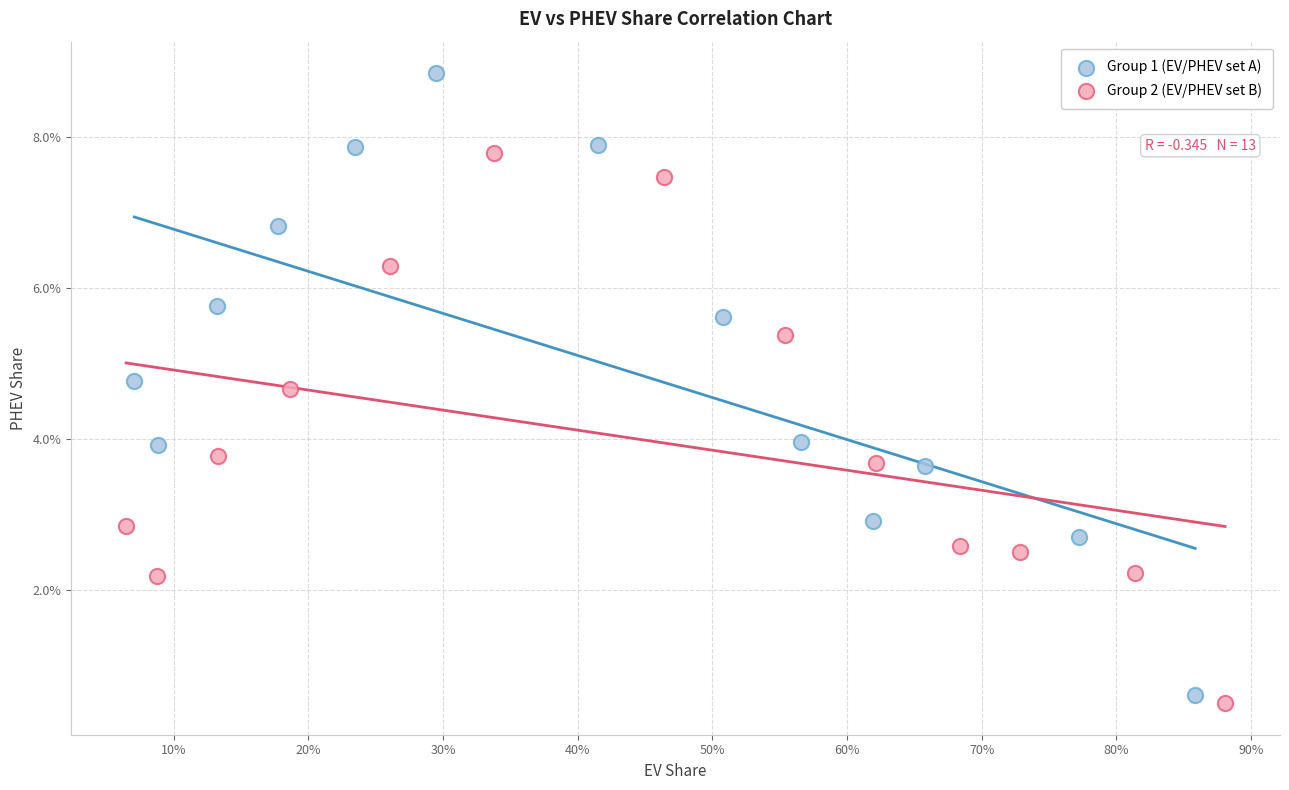

Which series contains the highest Y value?

Group 1 (EV/PHEV set A)